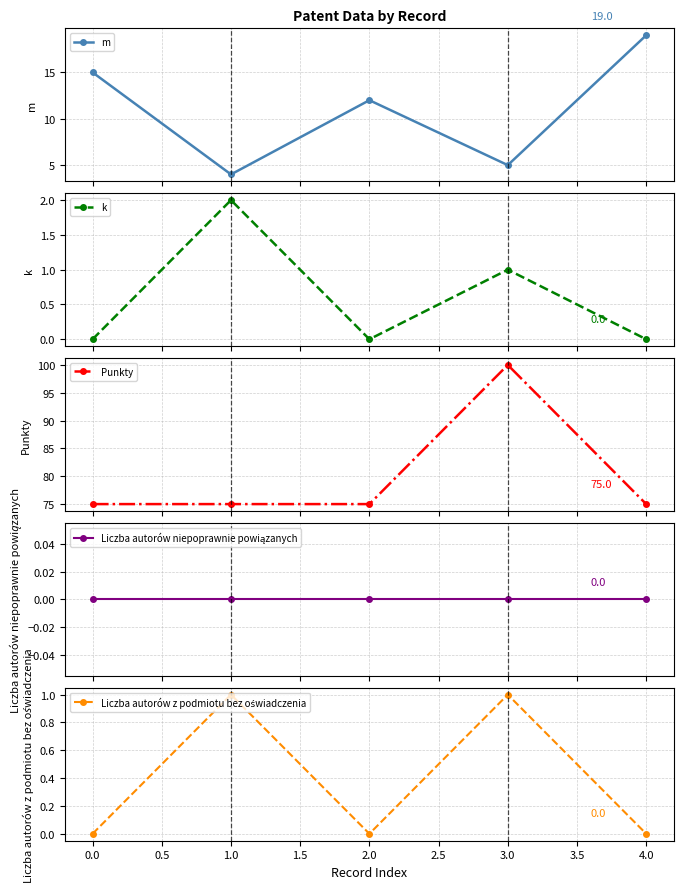

What is the maximum value for m?

19